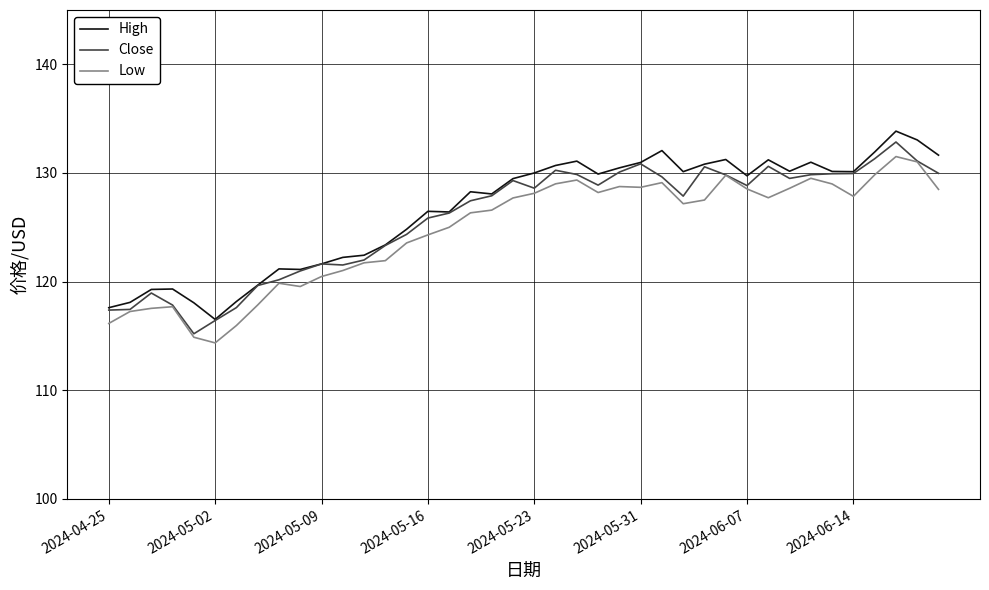

What is the maximum value shown in the chart?

133.9